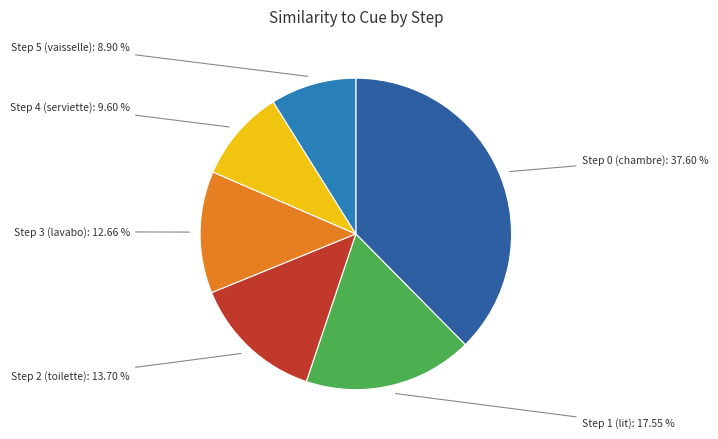

What is the largest slice in the pie chart?

Step 0 (chambre)